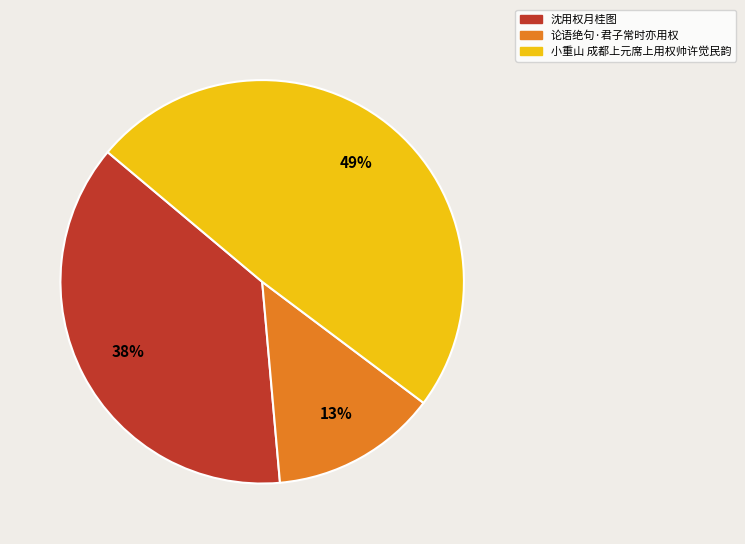

Which slice is the largest?

小重山 成都上元席上用权帅许觉民韵